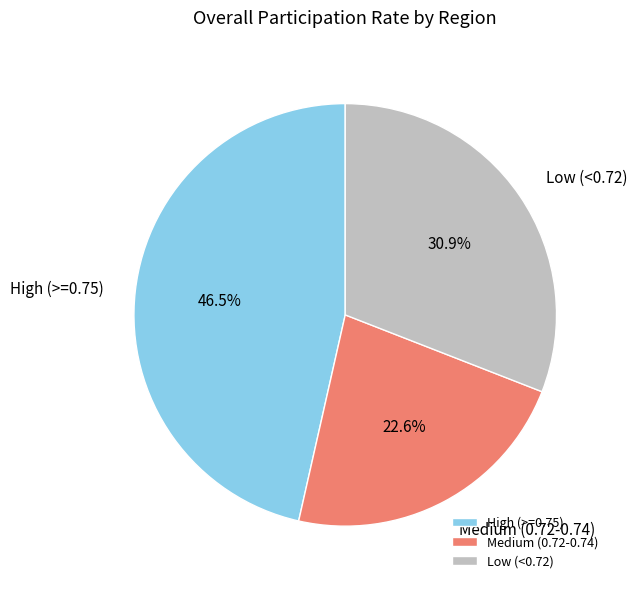

Combined, do Medium (0.72-0.74) and High (>=0.75) account for over 50%?

Yes